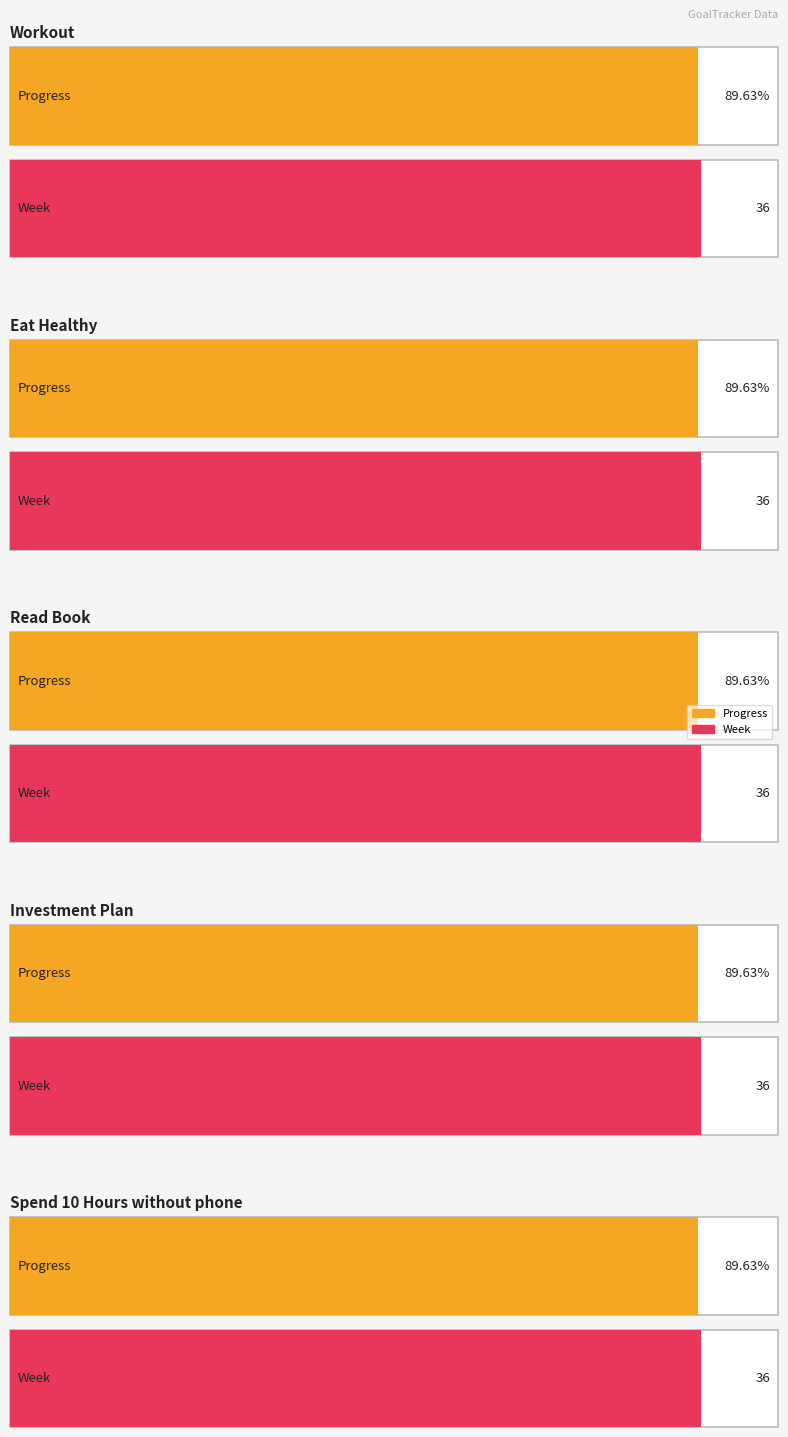

What is the maximum value for Week?

36.0